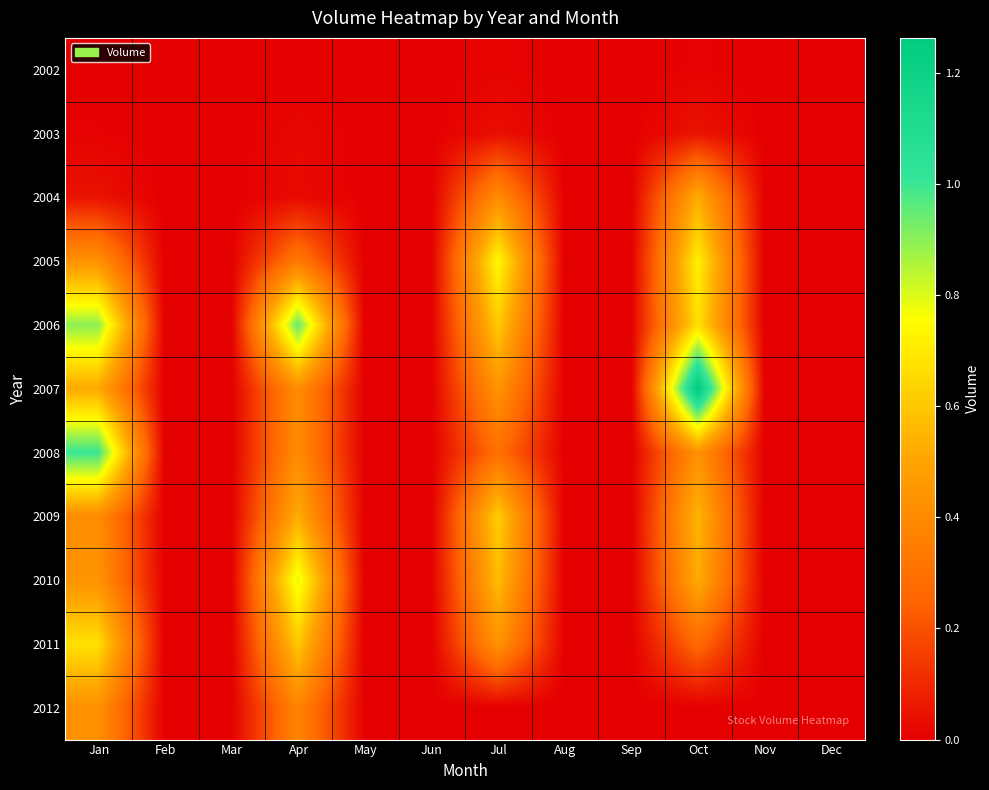

At how many categories does at least one series exceed 1247925621?

1